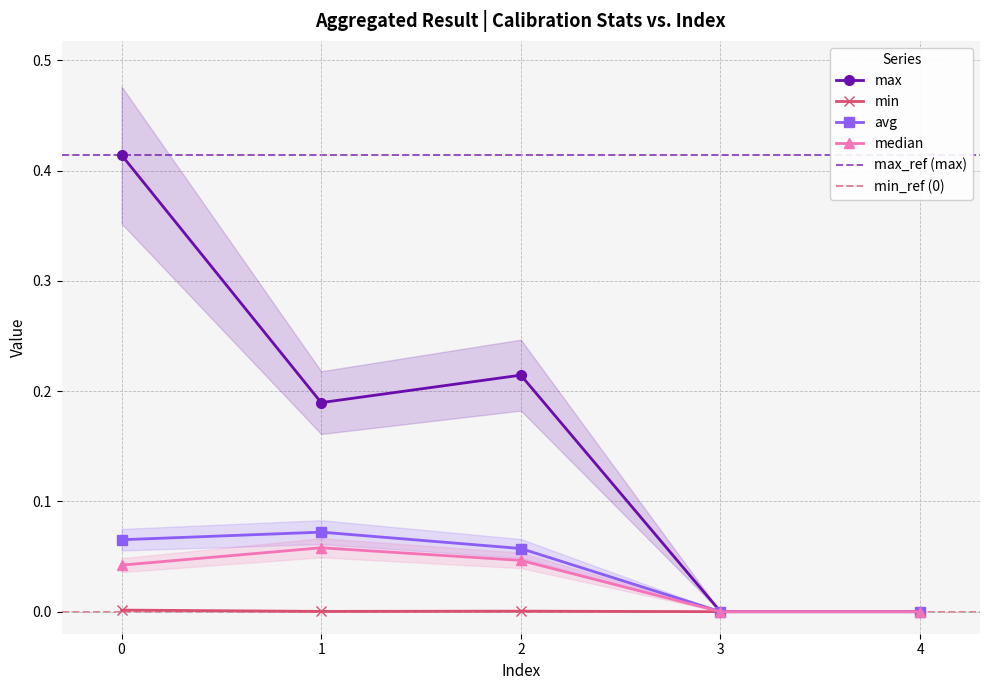

What is the difference between the second highest and minimum values in the max series?

0.2